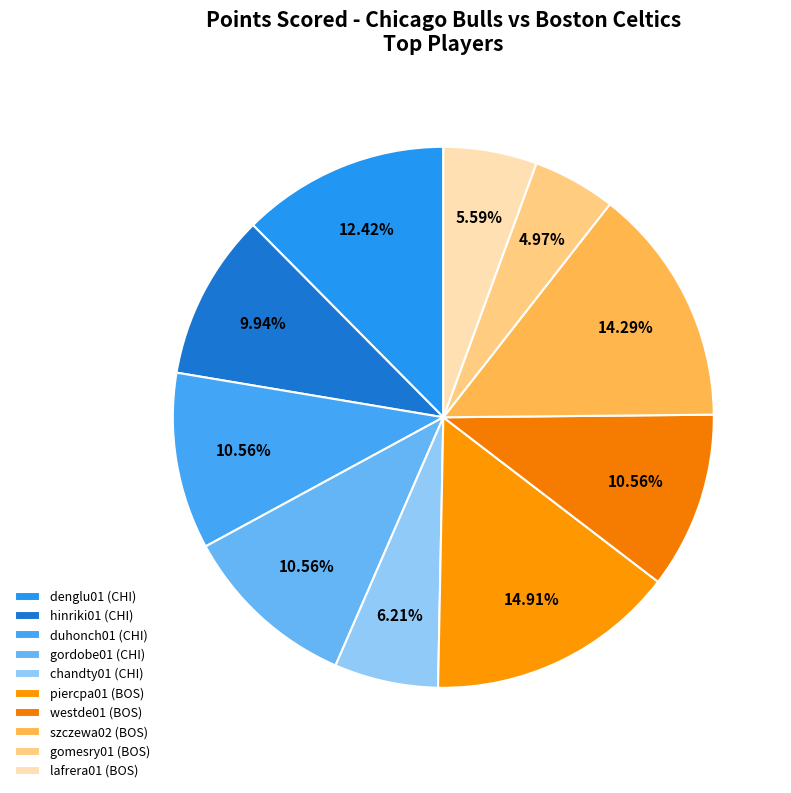

Which slice is the largest?

piercpa01